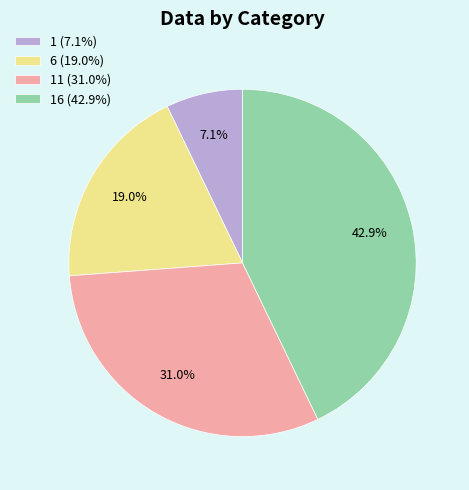

Is there any slice that represents more than half of the pie?

No